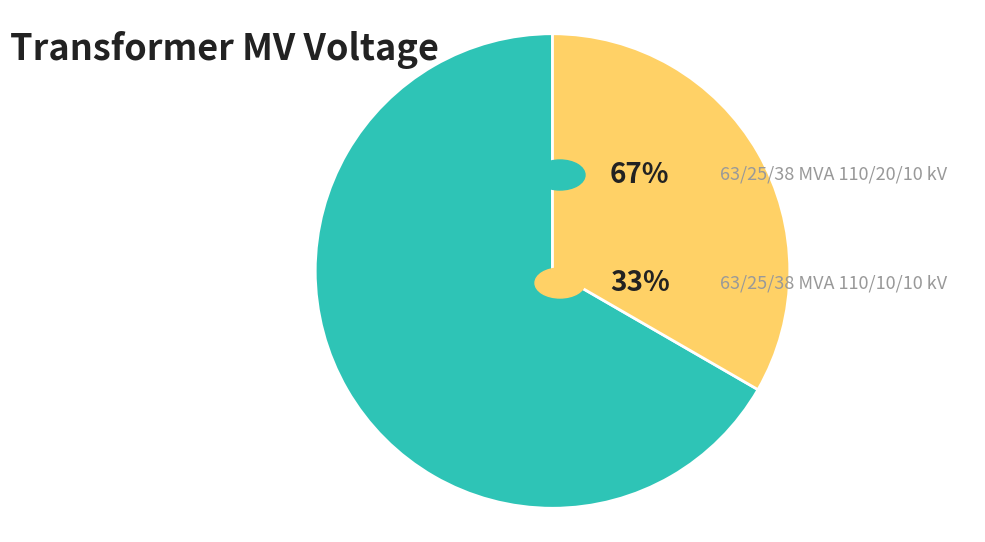

Does any single category account for the majority?

Yes